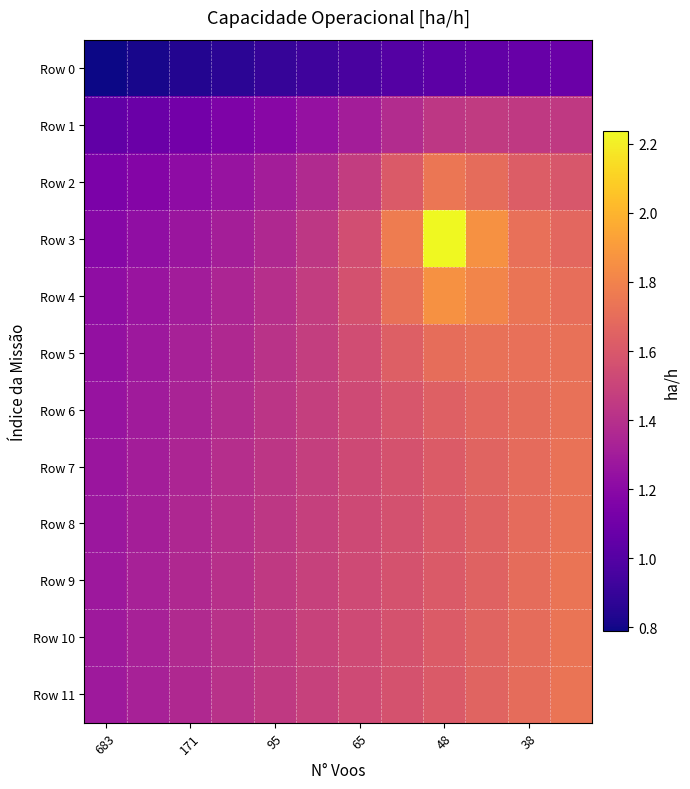

List the series in order of their peak value, lowest first.

Row 0, Row 1, Row 6, Row 5, Row 7, Row 8, Row 9, Row 11, Row 10, Row 2, Row 4, Row 3